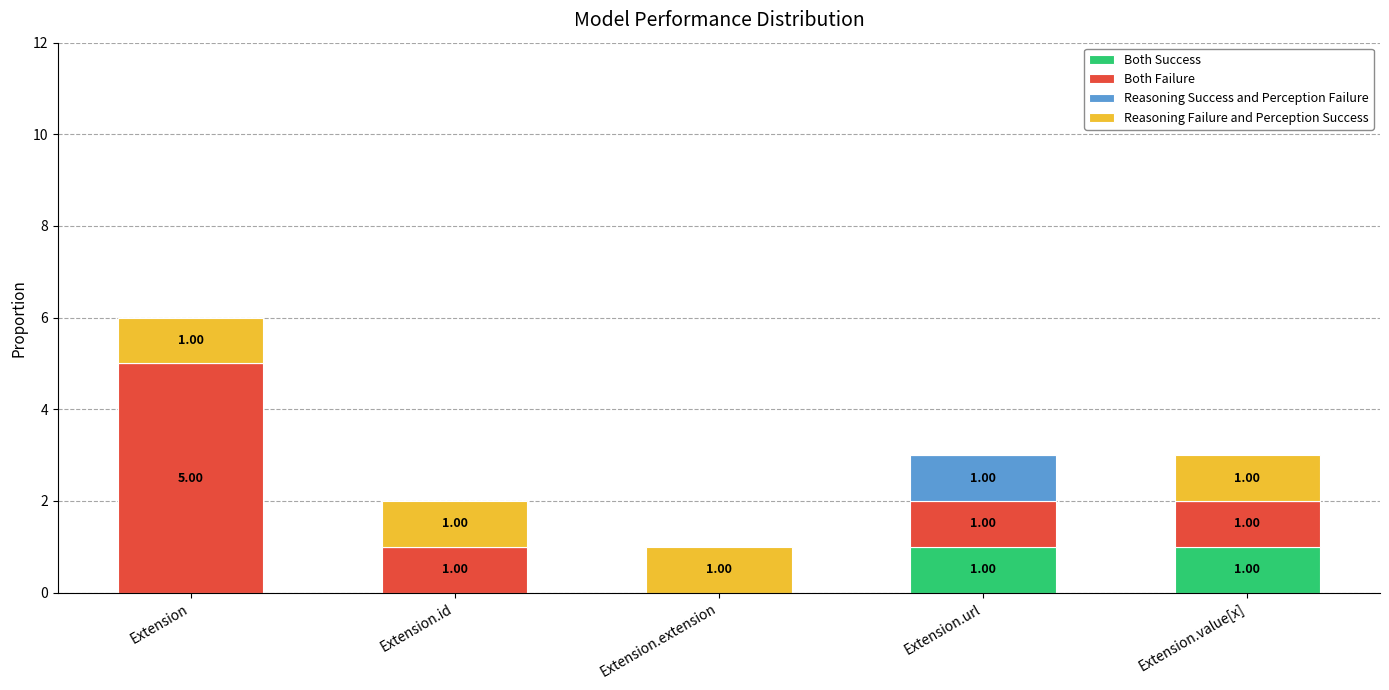

What is the total value across all series at Extension.value[x]?

3